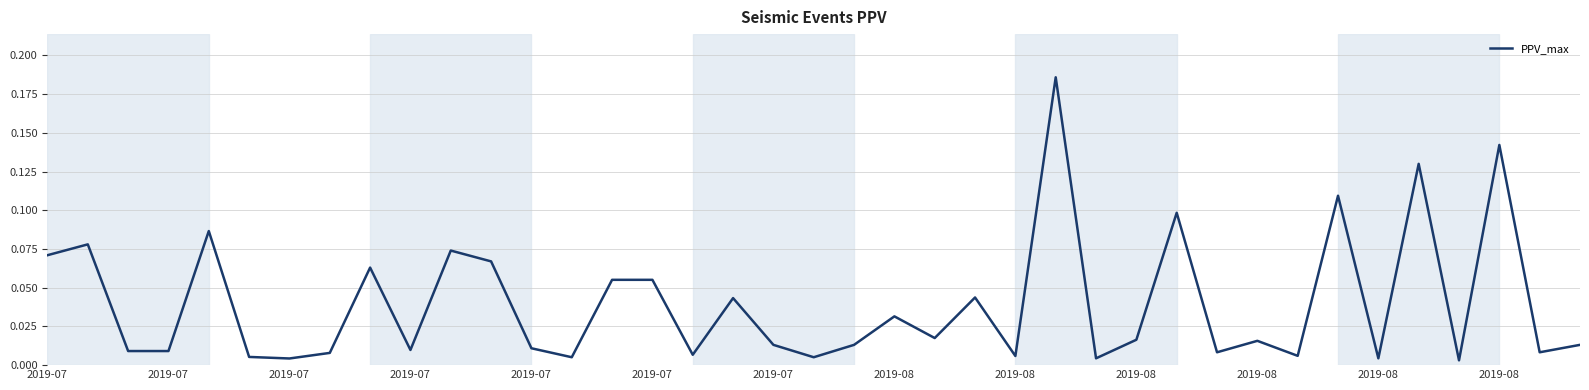

At which category does the chart reach its minimum across all series?

35